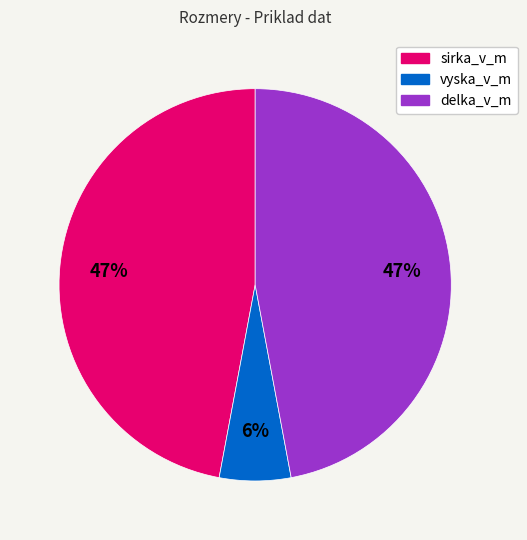

Between vyska_v_m and delka_v_m, which is larger?

delka_v_m